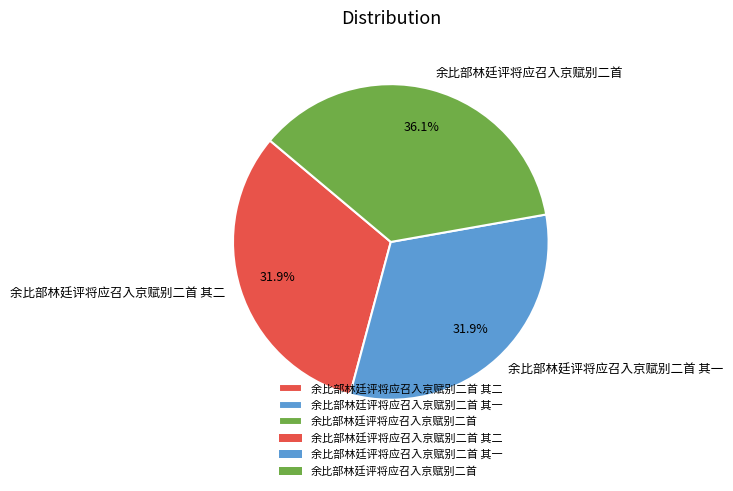

What is the largest slice in the pie chart?

余比部林廷评将应召入京赋别二首